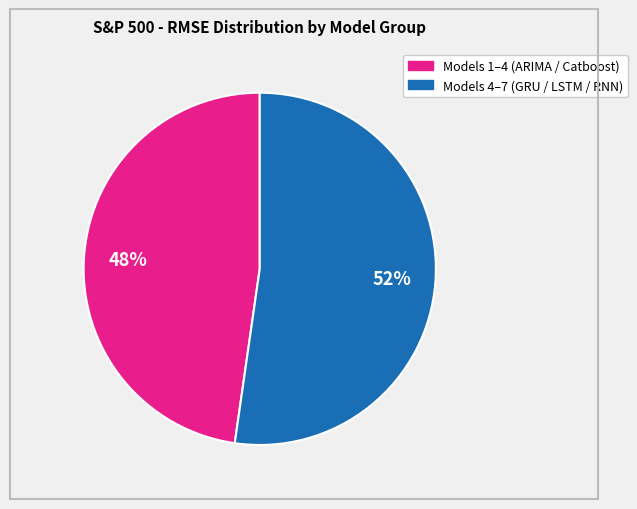

Does any single category account for the majority?

Yes